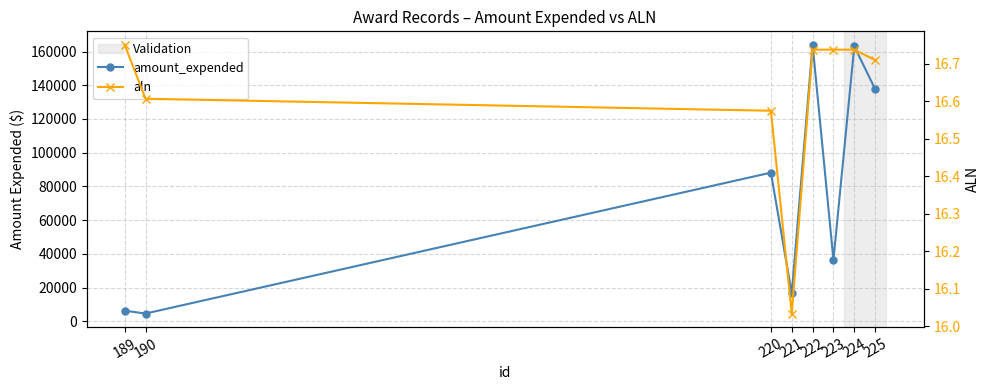

Where is aln nearest to the value 16?

221